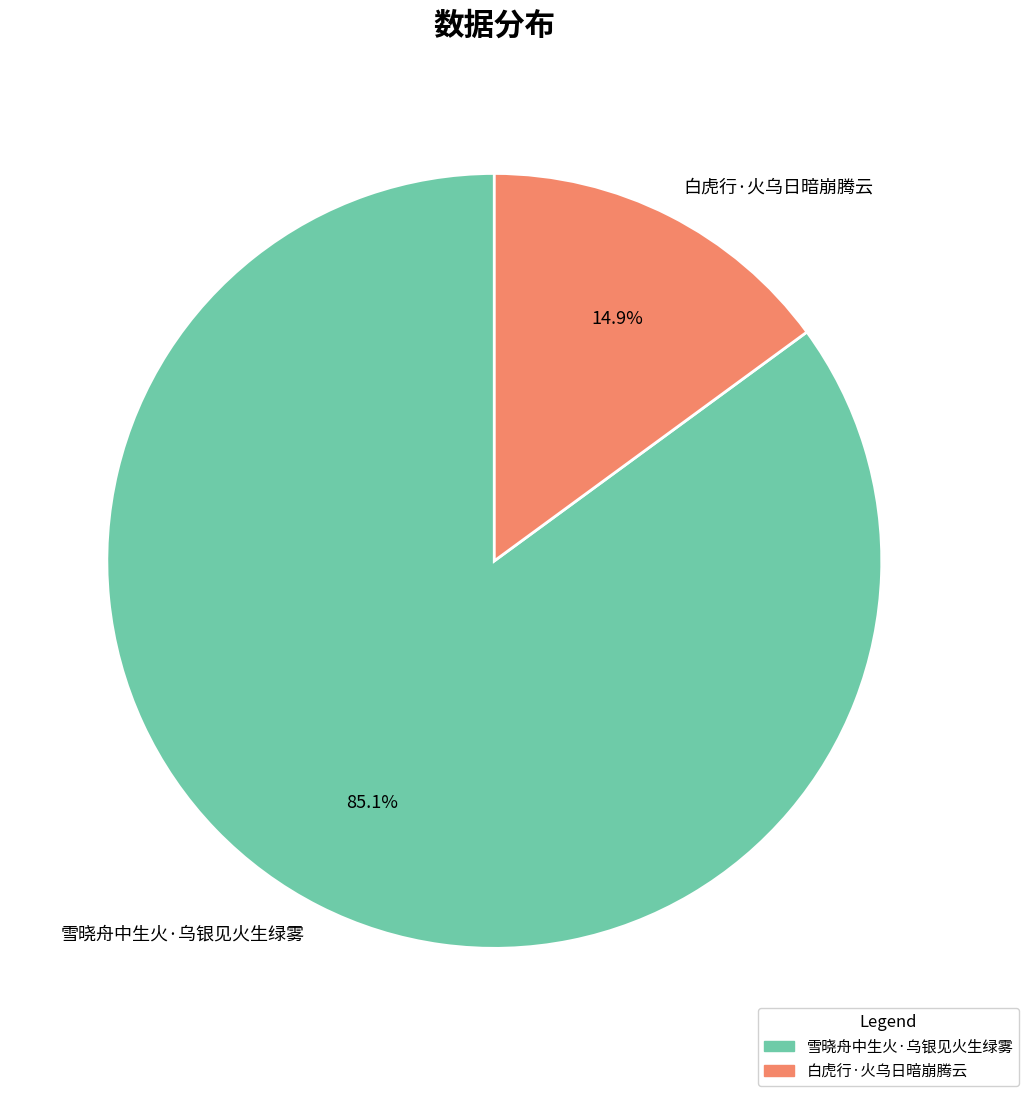

How many slices are in this pie chart?

2